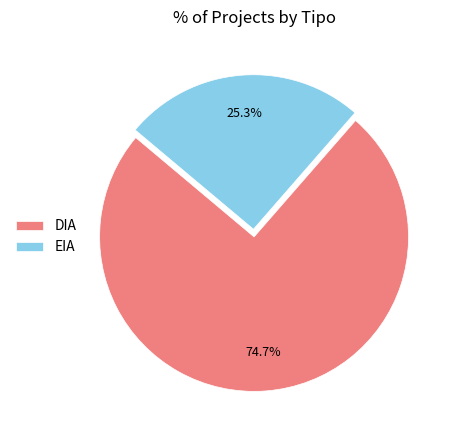

What is the ratio of the value at EIA to the value at DIA?

0.3